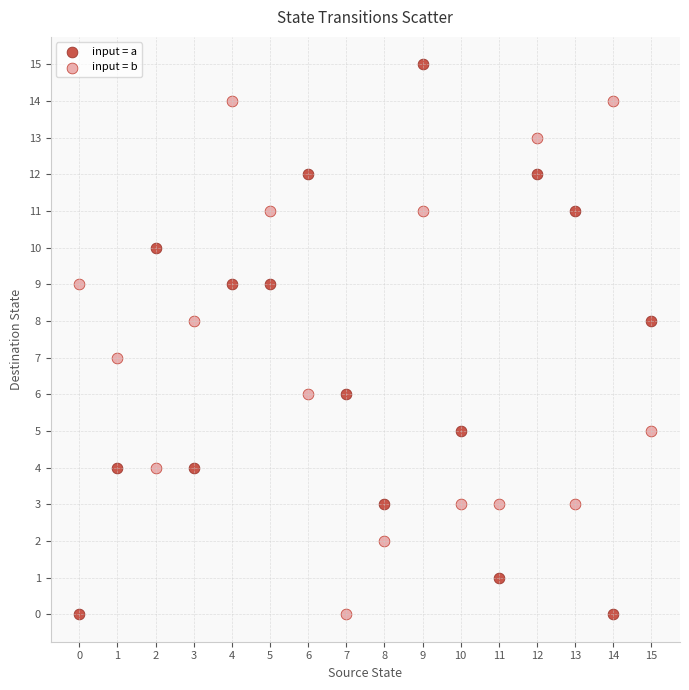

Which series contains the highest Y value?

input = a